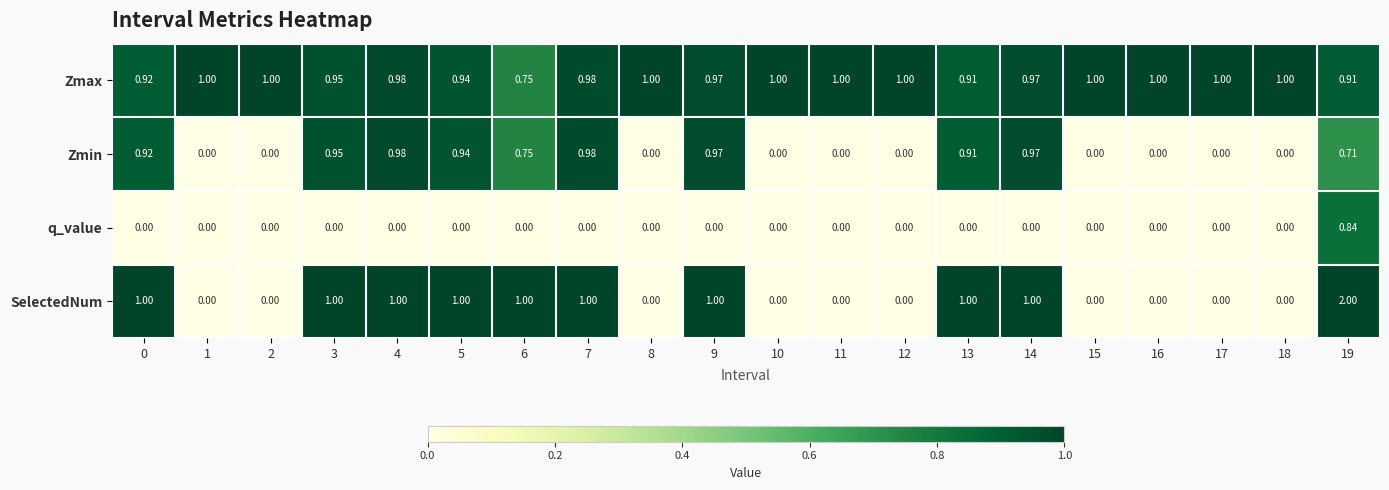

How many data points in q_value are above 0?

1